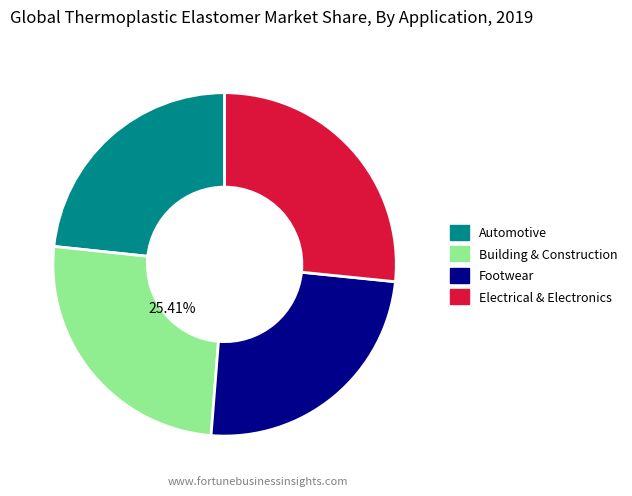

Is there any slice that represents more than half of the pie?

No